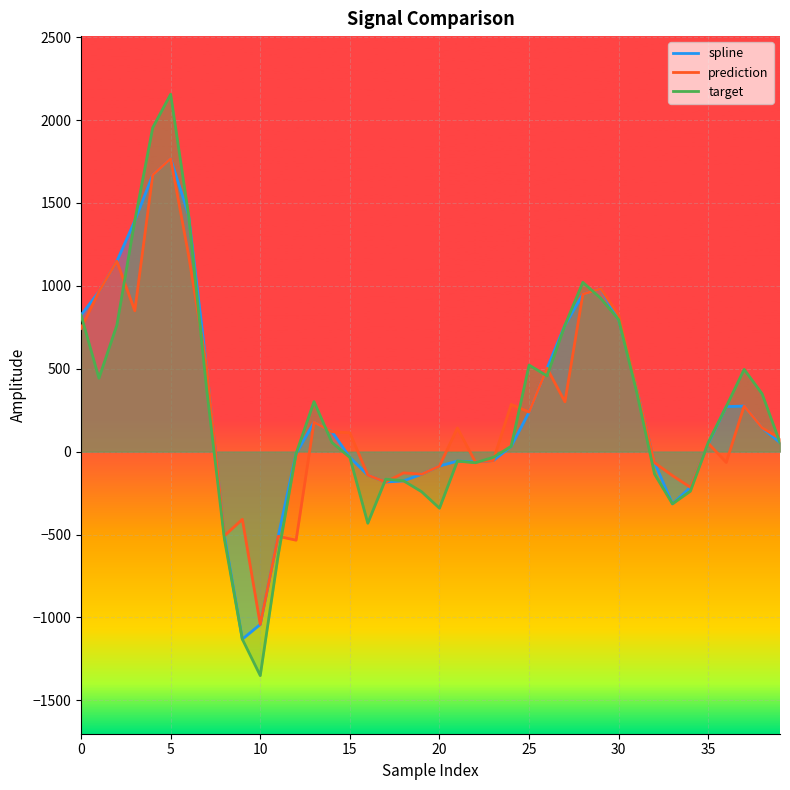

Is the value of spline at 35 greater than the value of target at 31?

Yes